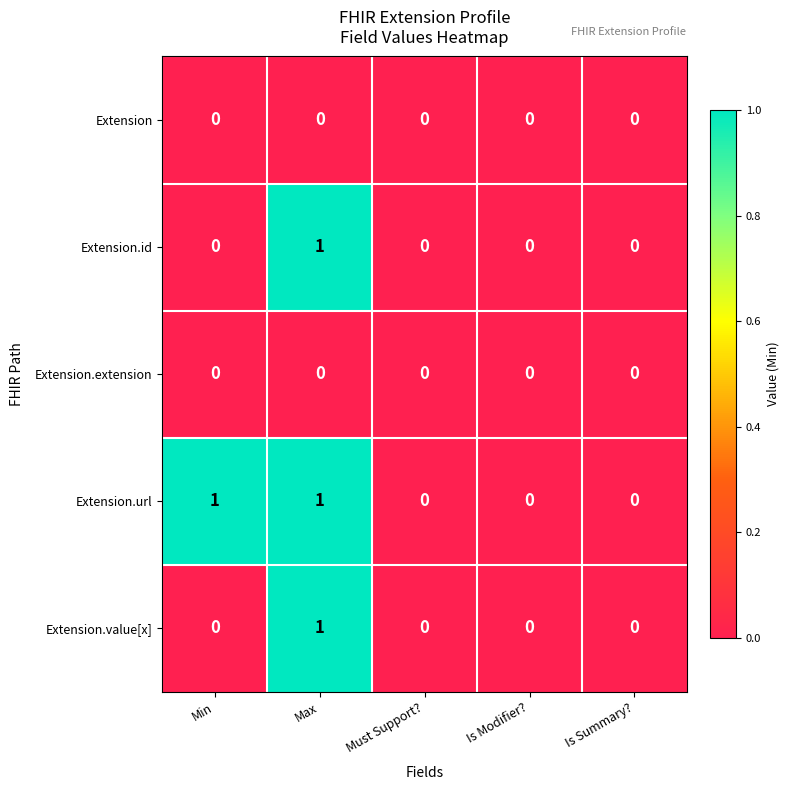

How many series are shown in this chart?

5